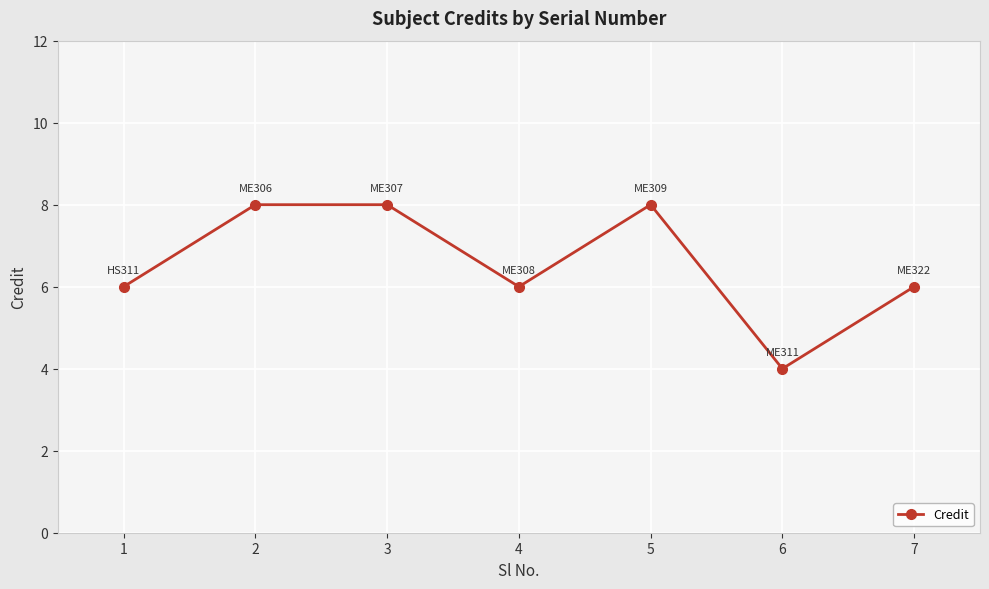

What is the minimum value shown in the chart?

4